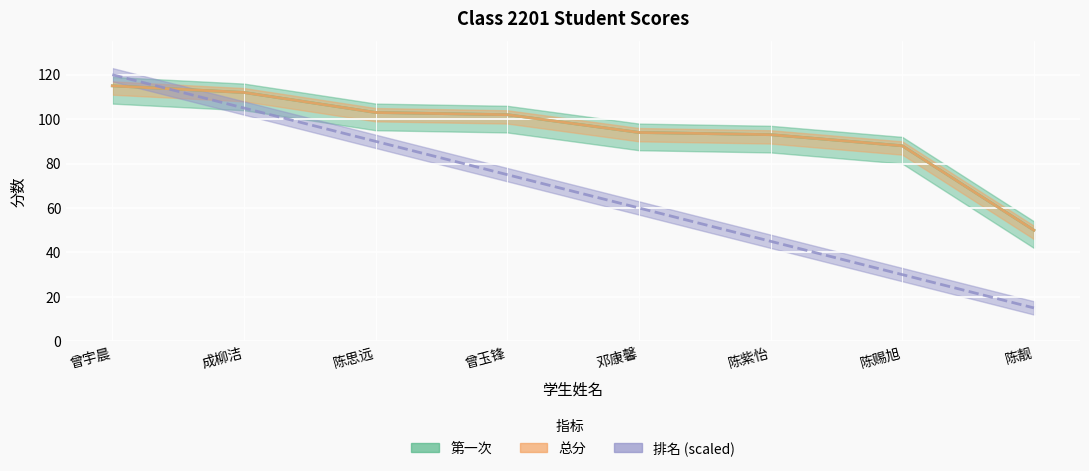

Count the number of categories in the chart.

8